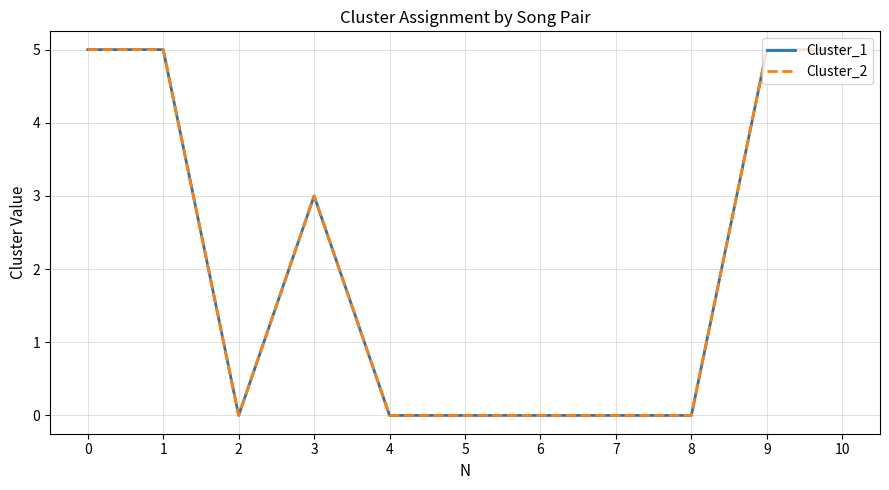

Which series changed the most between 4 and 8?

Cluster_1